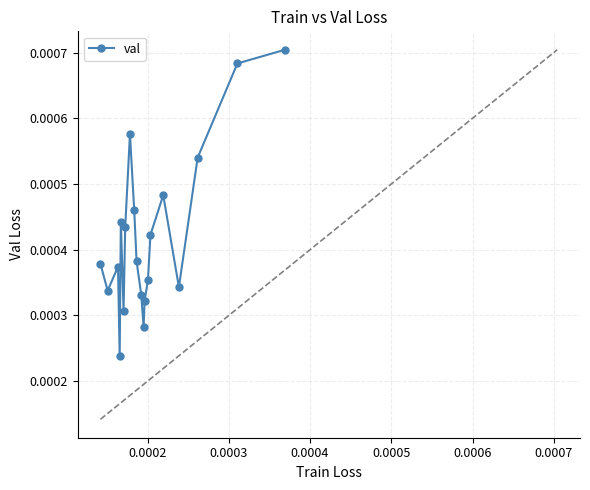

How many points are lower than both their immediate neighbors (excluding endpoints)?

5